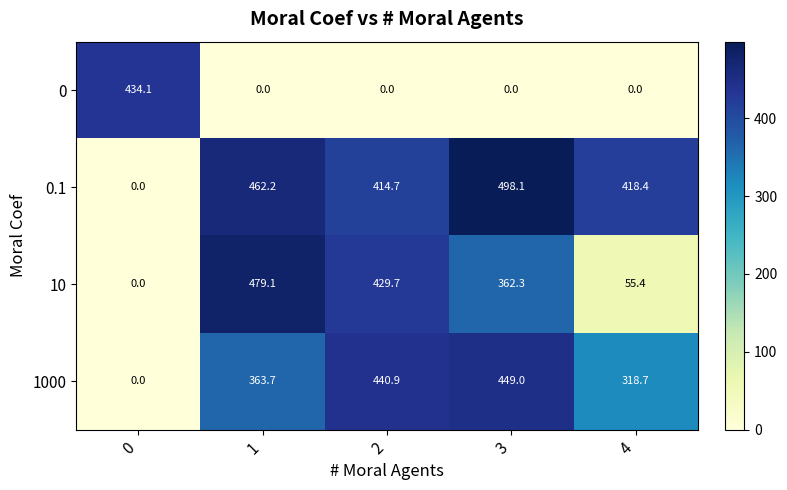

How many data points does each series have?

5